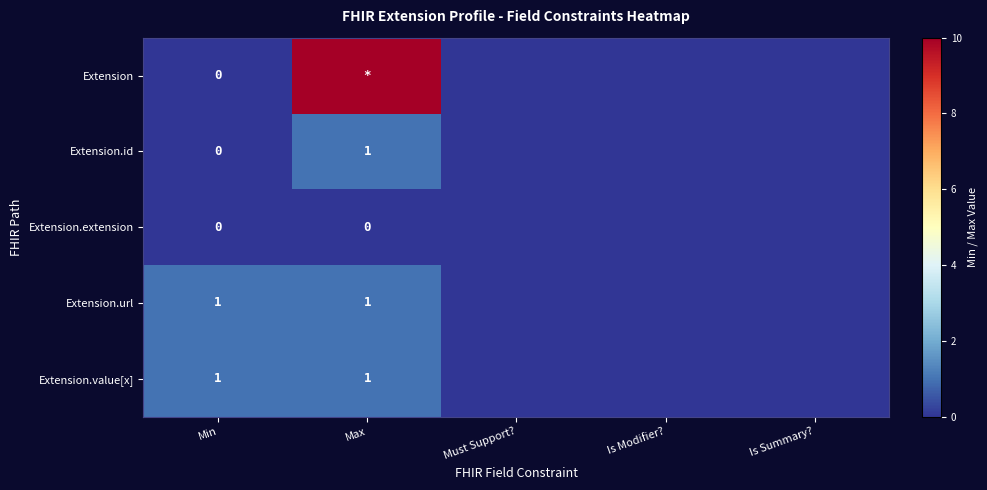

True or false: Extension has a value of 0 at Is Summary?.

True